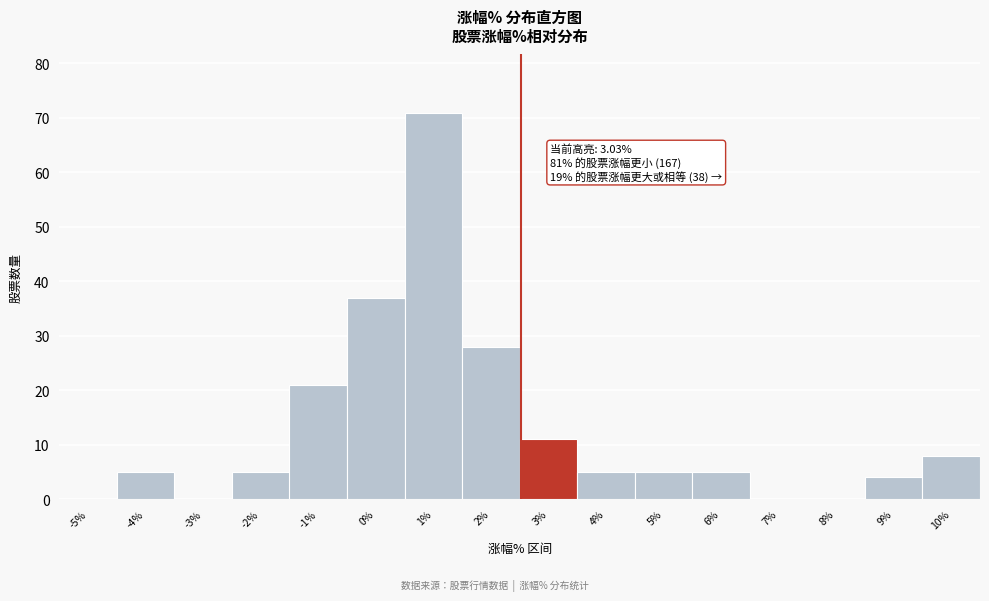

Reading left to right, extract all data points from this chart.

-5%=0	-4%=5	-3%=0	-2%=5	-1%=21	0%=37	1%=71	2%=28	3%=11	4%=5	5%=5	6%=5	7%=0	8%=0	9%=4	10%=8